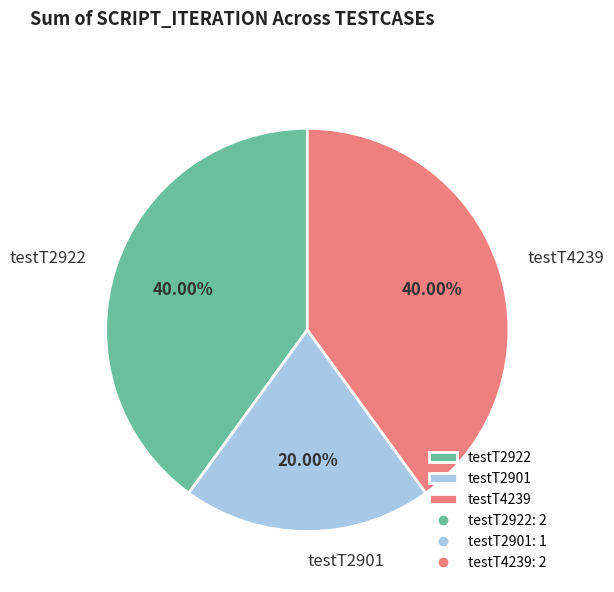

To the nearest percent, what percentage of the pie is testT4239?

40%